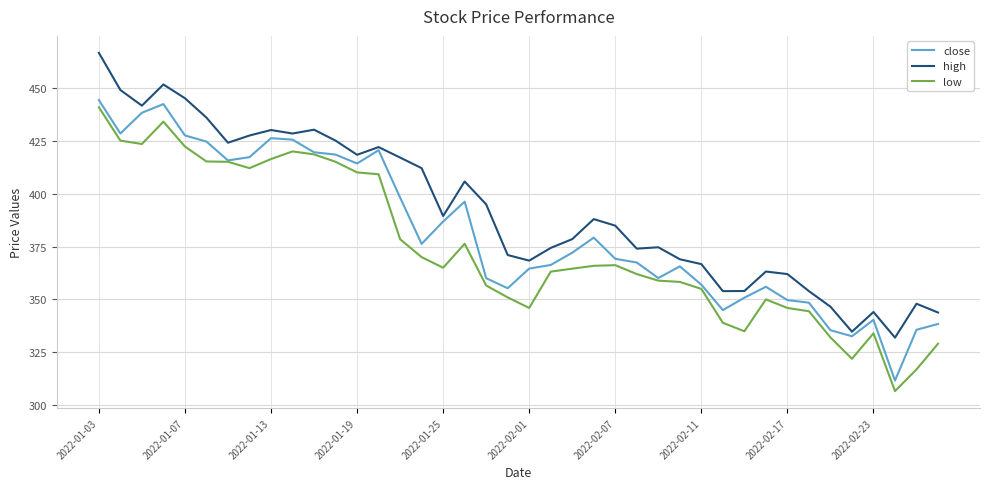

What is the lowest value of the high series?

332.0